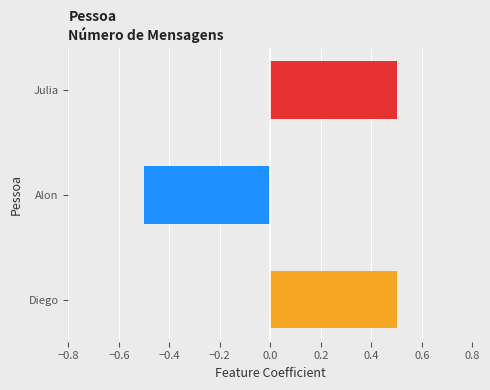

Is it true that the value at Diego is 0.3?

False